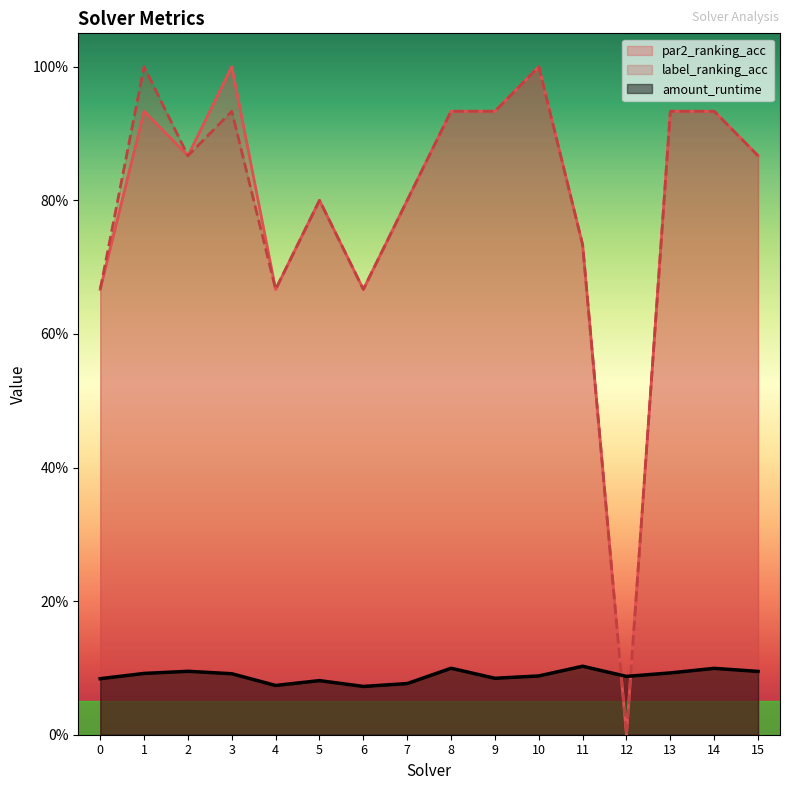

What is the sum of the label_ranking_acc values at 12 and 7?

0.8